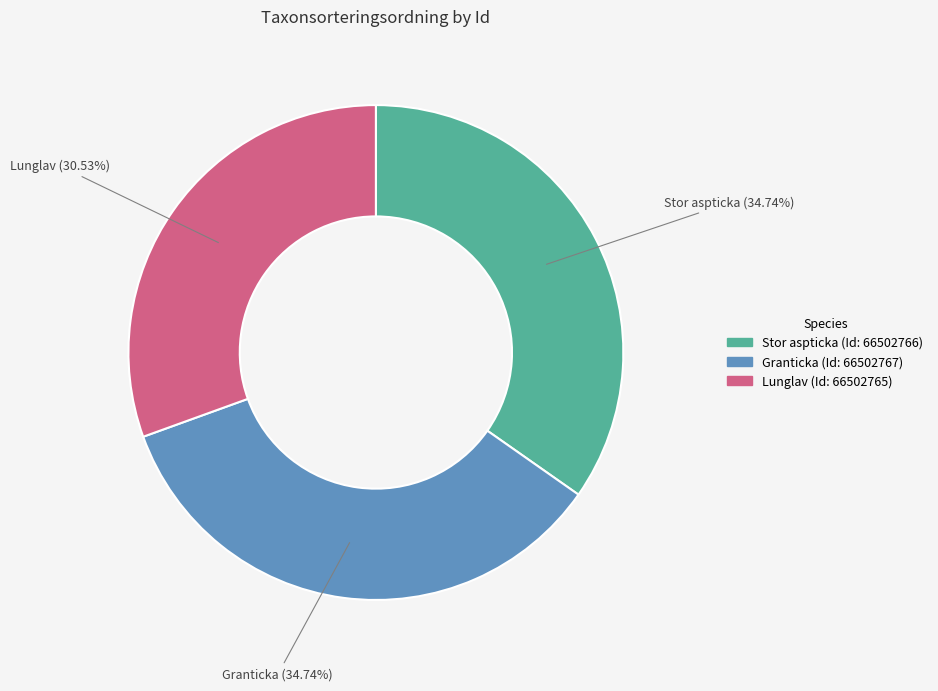

Do Stor aspticka and Granticka together represent more than half of the pie?

Yes